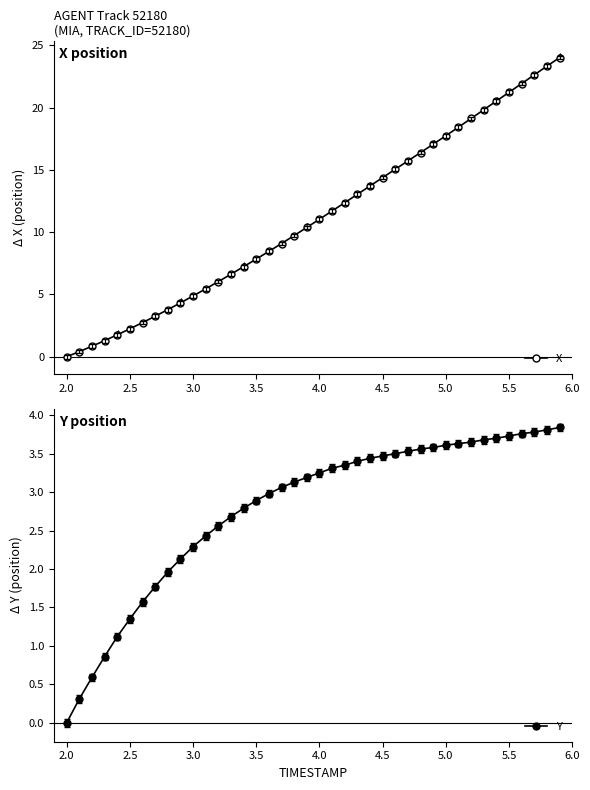

What is the difference between the second highest and second lowest values in the X series?

22.9